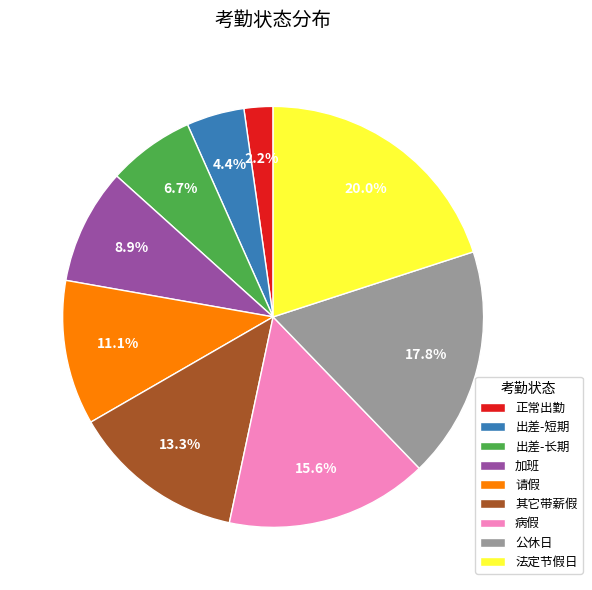

What percentage is the 正常出勤 slice, to the nearest percent?

2%